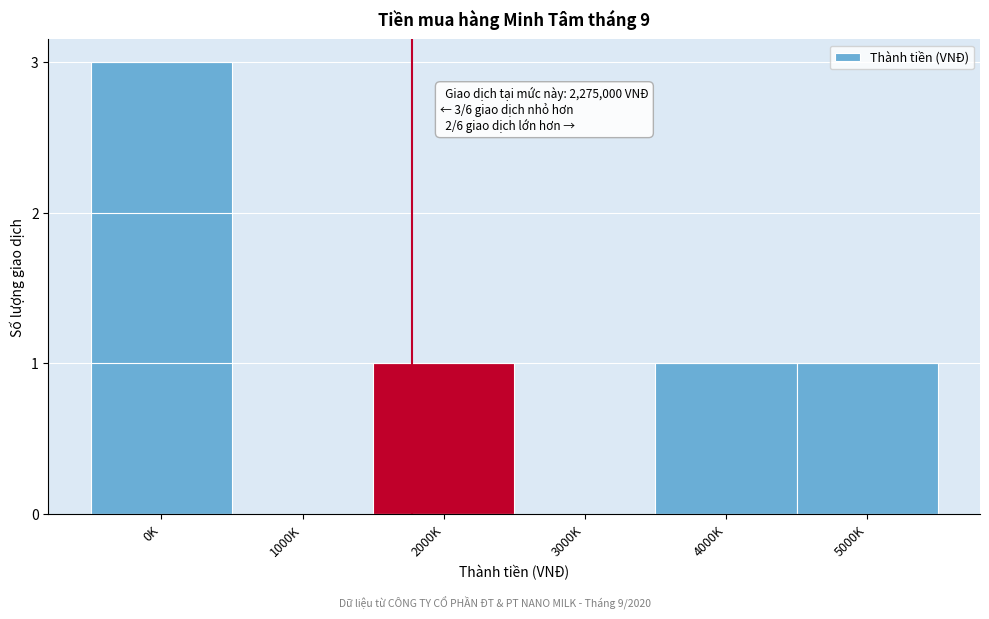

Reading left to right, extract all data points from this chart.

0K=3	1000K=0	2000K=1	3000K=0	4000K=1	5000K=1